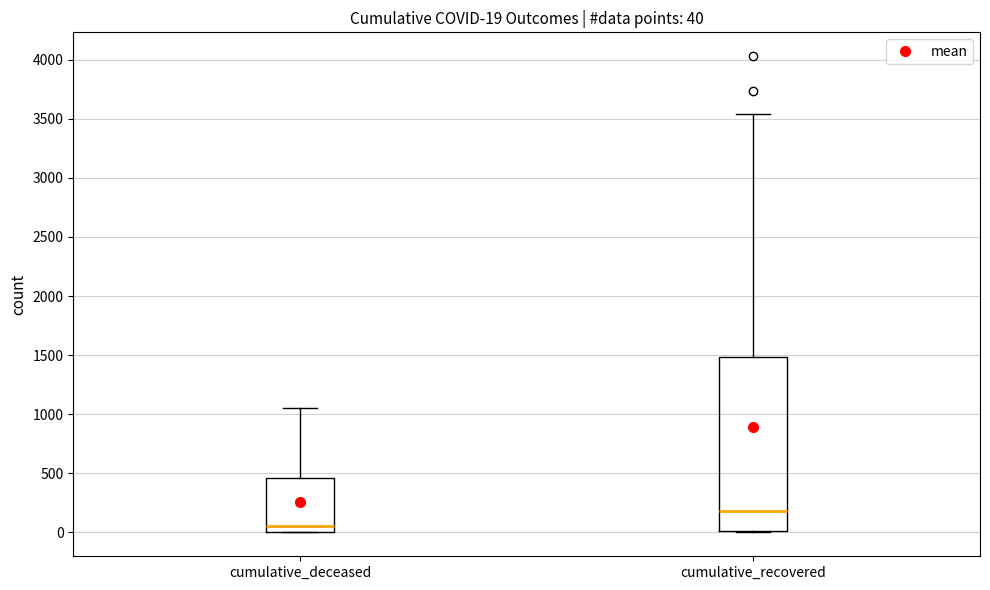

Comparing the boxes themselves (not the whiskers), which one is the tallest?

cumulative_recovered